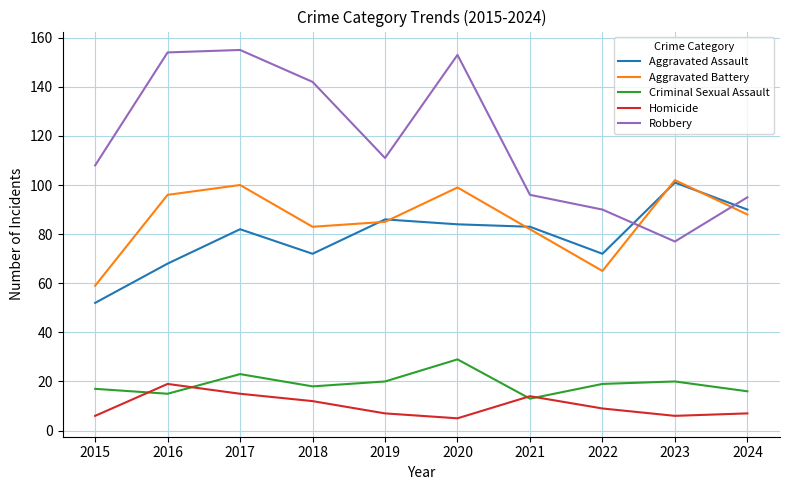

At which label is Homicide closest to 12?

2018